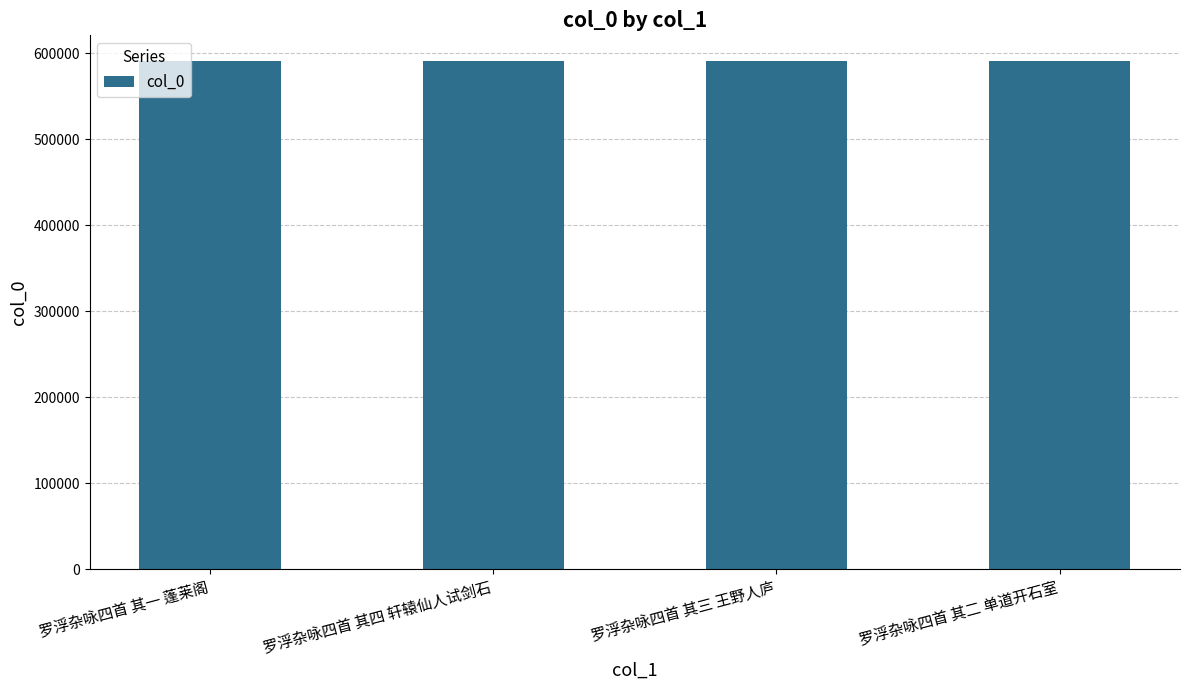

What is the average value?

591306